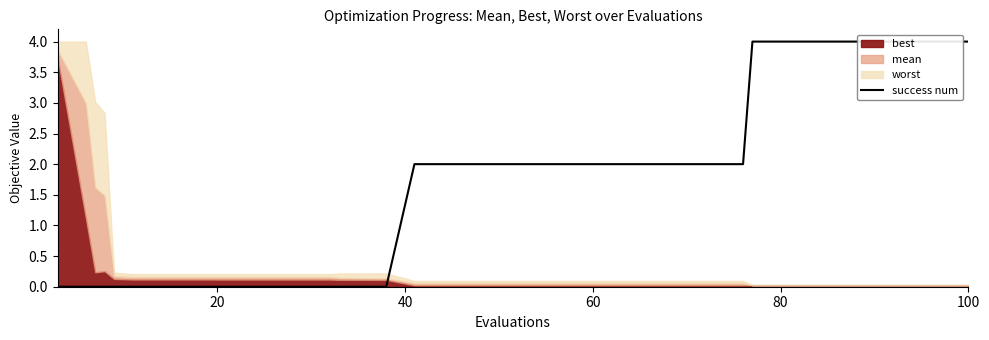

What is the greatest value displayed?

4